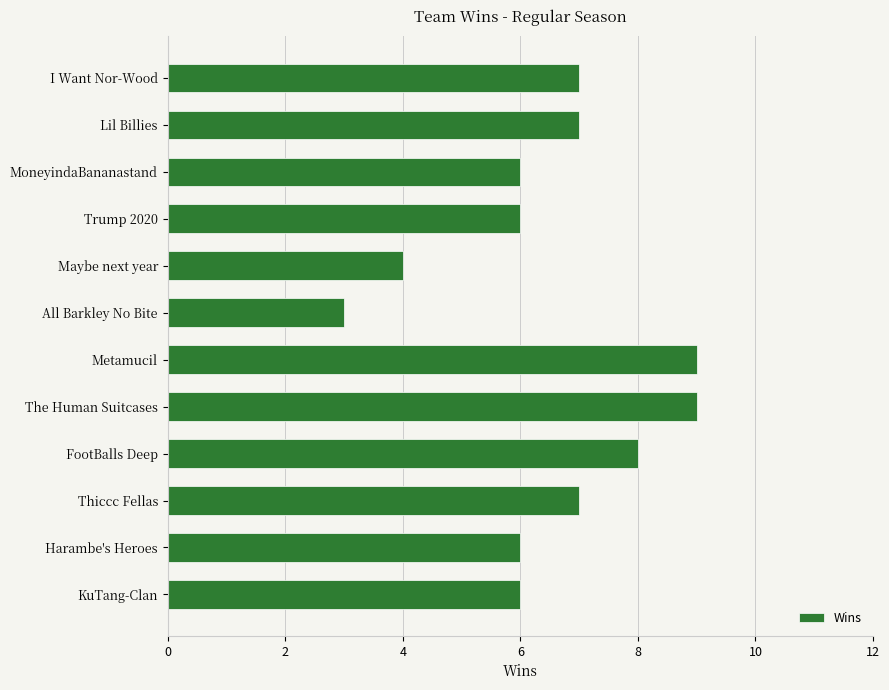

How many values are below 7?

6